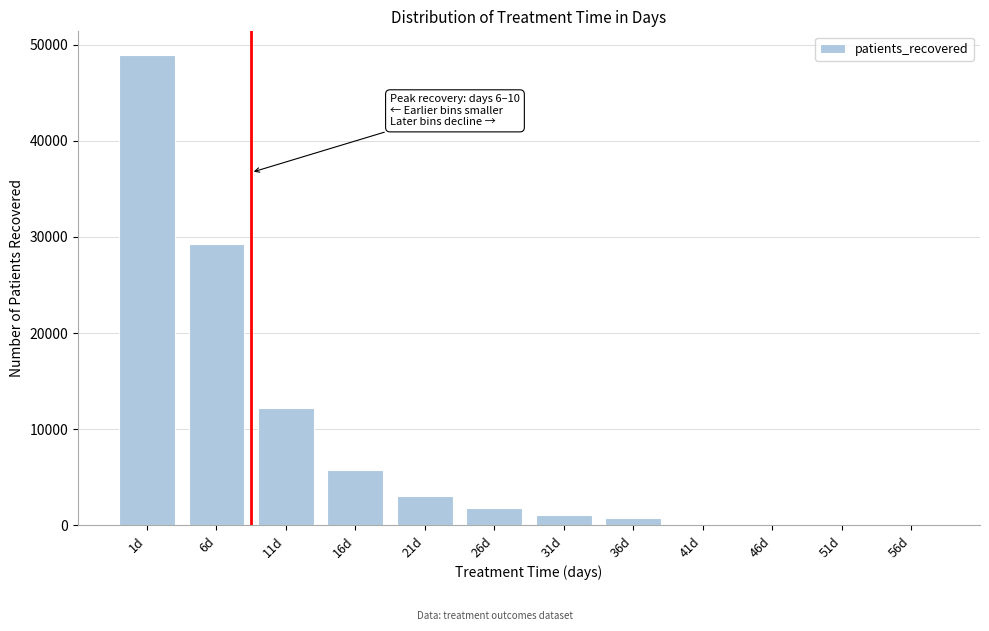

Reading left to right, list all the values displayed in this chart.

1d=48943	6d=29300	11d=12178	16d=5791	21d=3070	26d=1826	31d=1114	36d=757	41d=0	46d=0	51d=0	56d=0